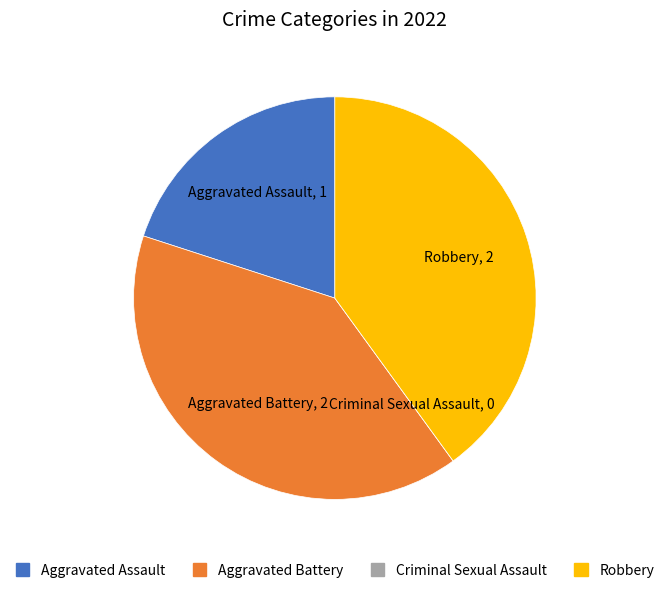

What is the ratio of the value at Aggravated Assault to the value at Robbery?

0.5